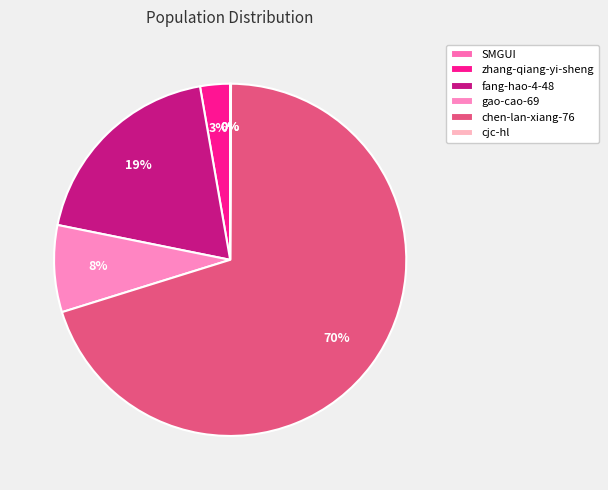

The cjc-hl slice represents 0% of the pie. True or false?

True